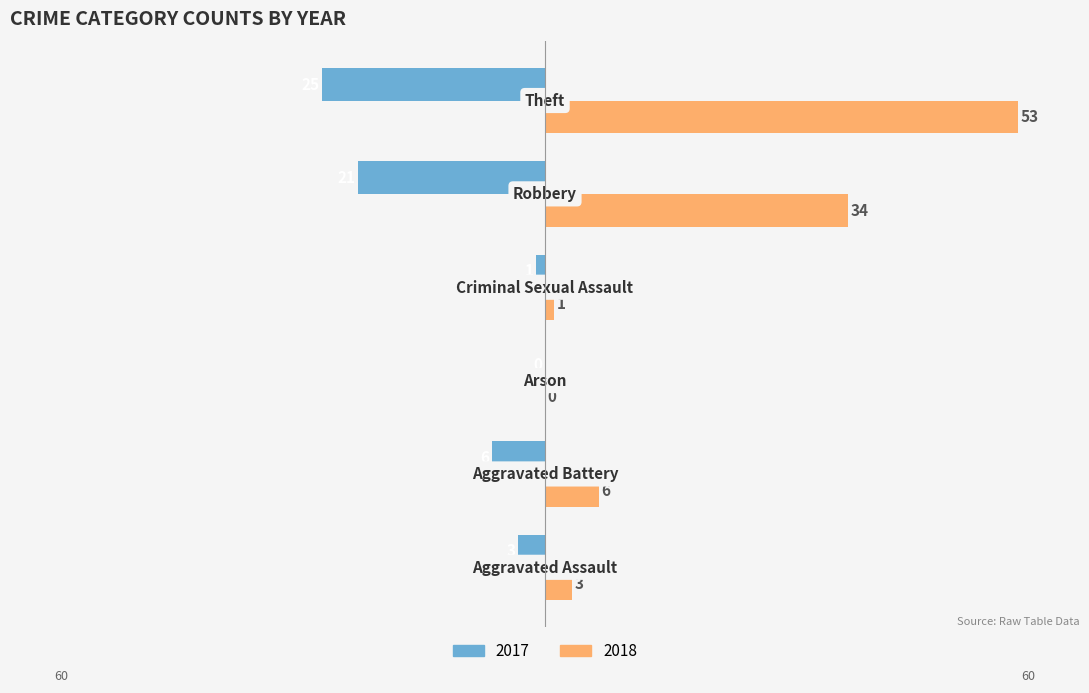

What is the greatest value displayed?

53